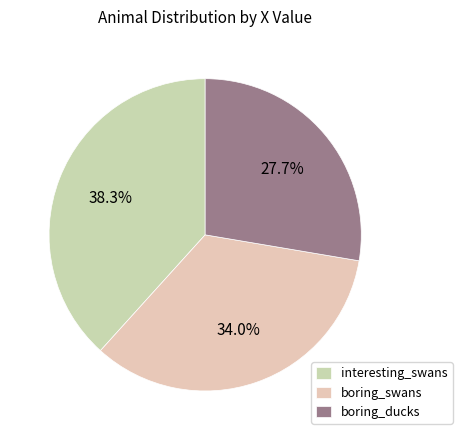

Count the number of slices in the pie.

3